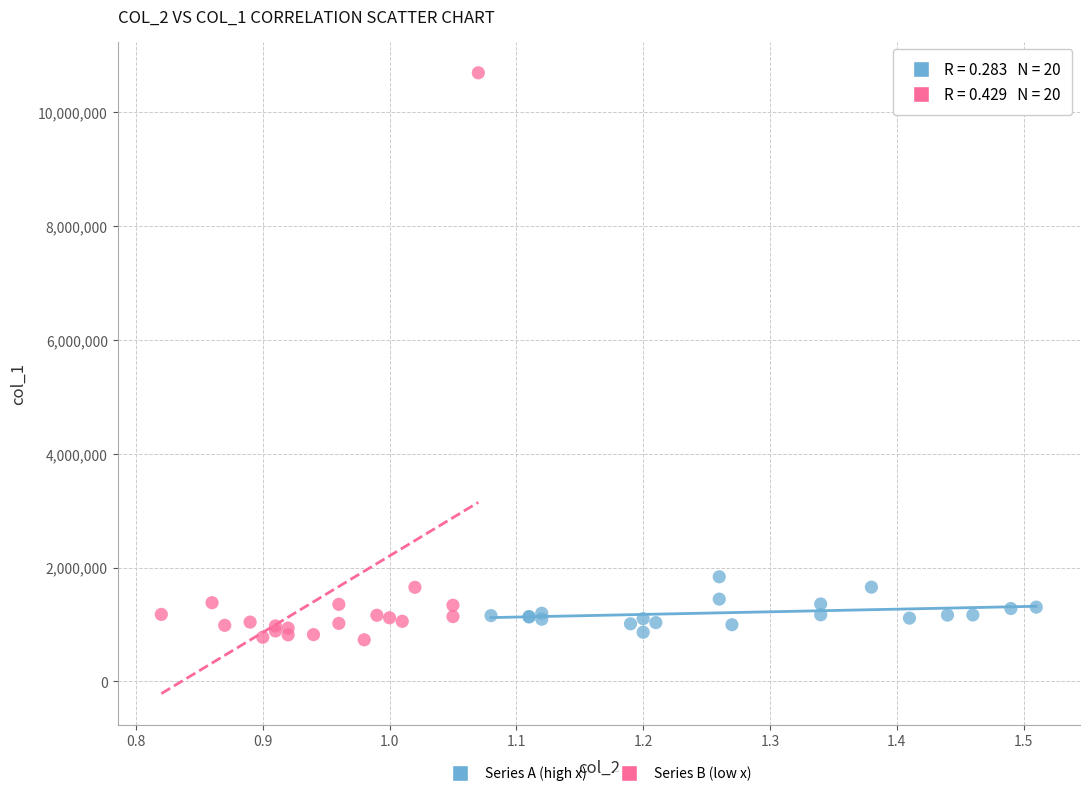

Which series reaches the maximum Y coordinate?

Series B (low x)